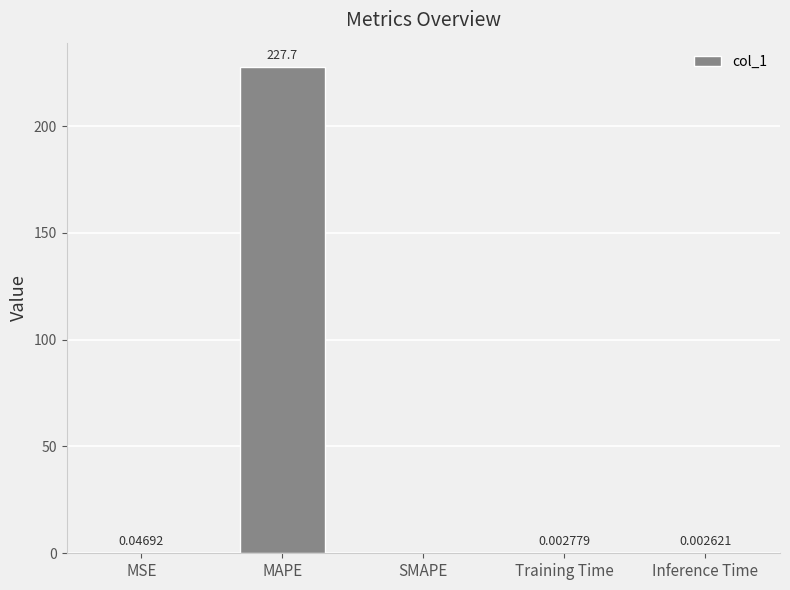

Which category has the highest value across all series?

MAPE